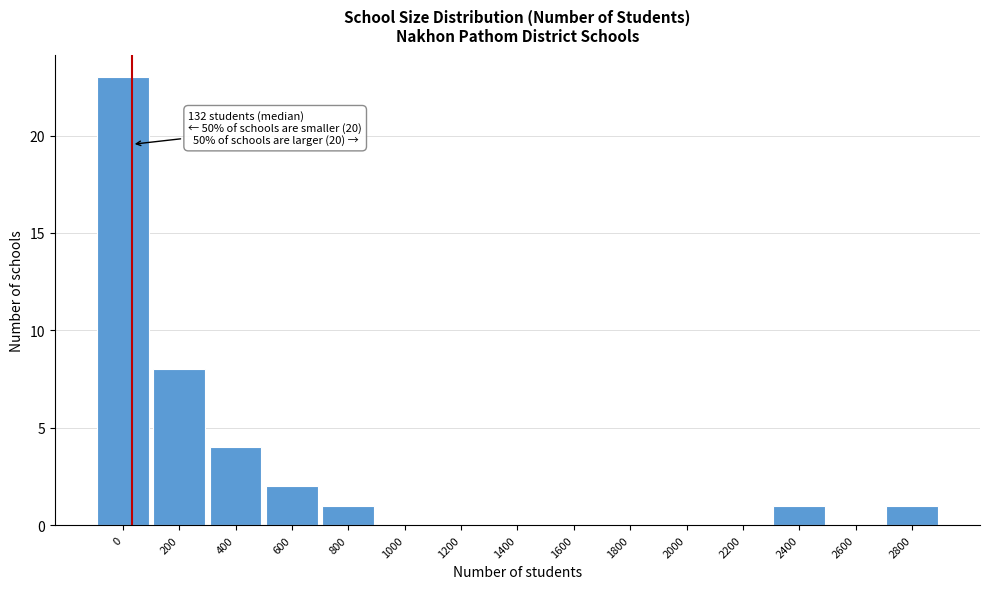

Reading left to right, what are all the values shown in this chart?

0=23	200=8	400=4	600=2	800=1	1000=0	1200=0	1400=0	1600=0	1800=0	2000=0	2200=0	2400=1	2600=0	2800=1